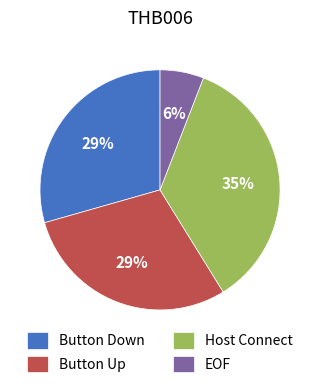

To the nearest percent, what portion does Button Down represent?

29%